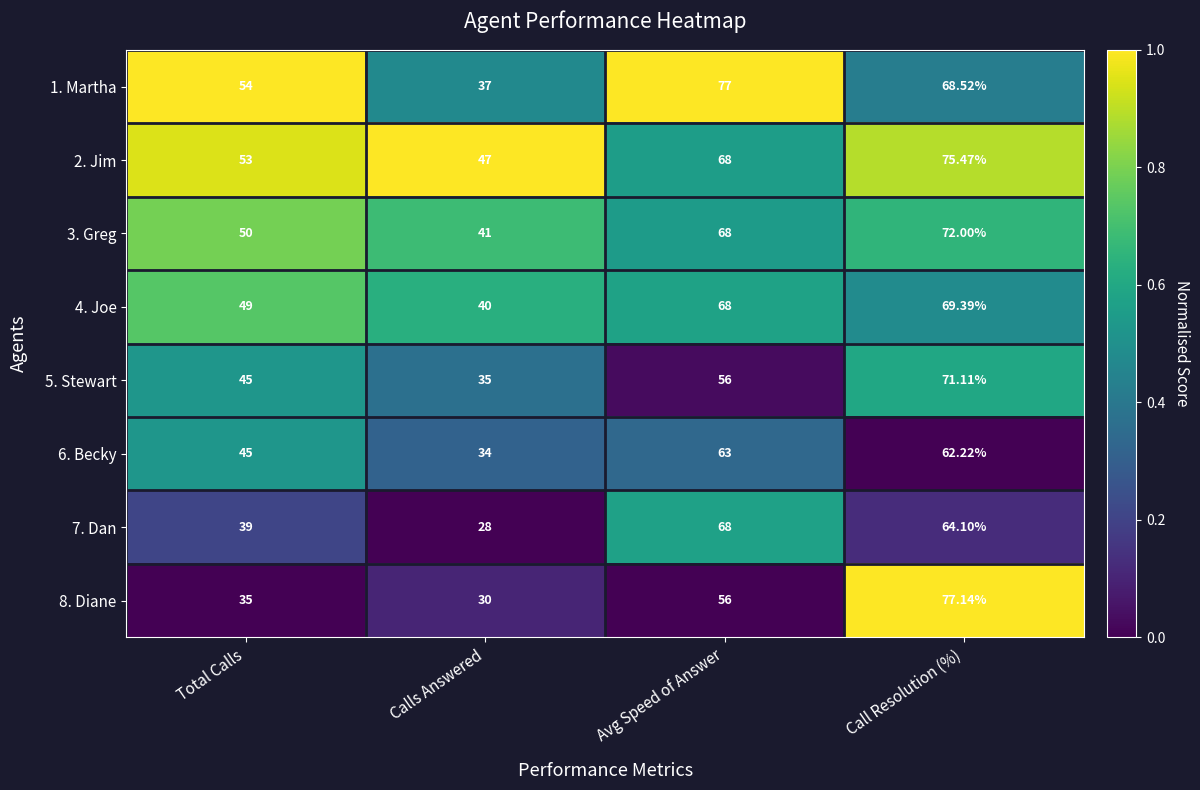

At which label is 2. Jim closest to 61?

Avg Speed of Answer